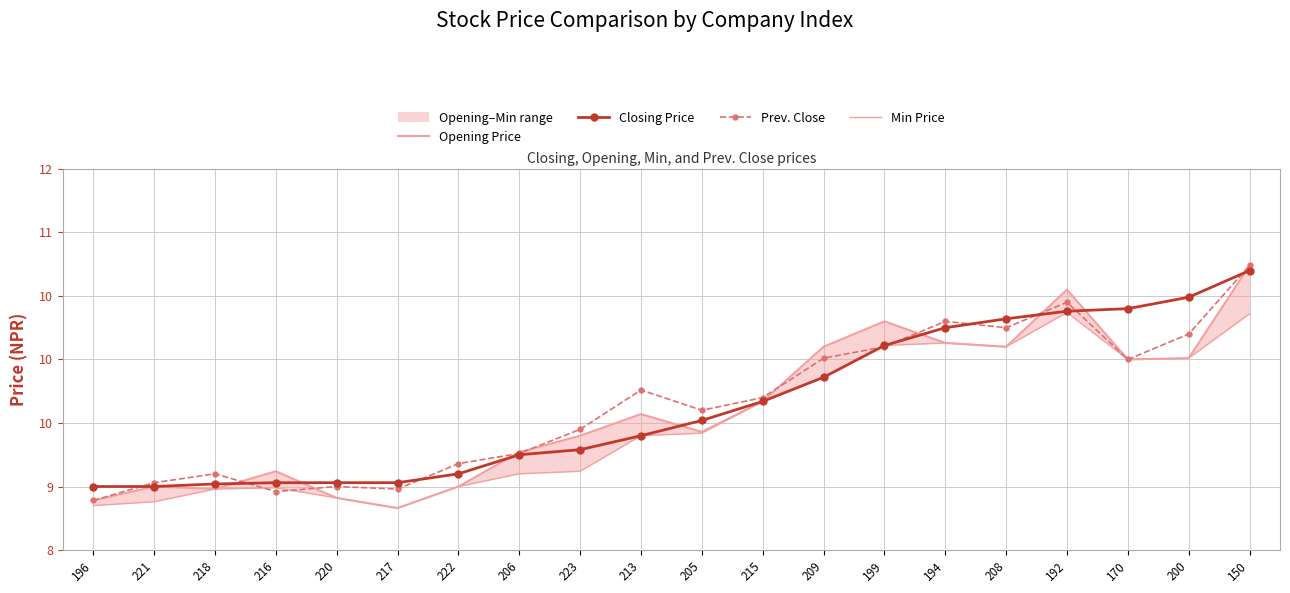

What is the sum of the Opening Price values at 215 and 200?

19.7